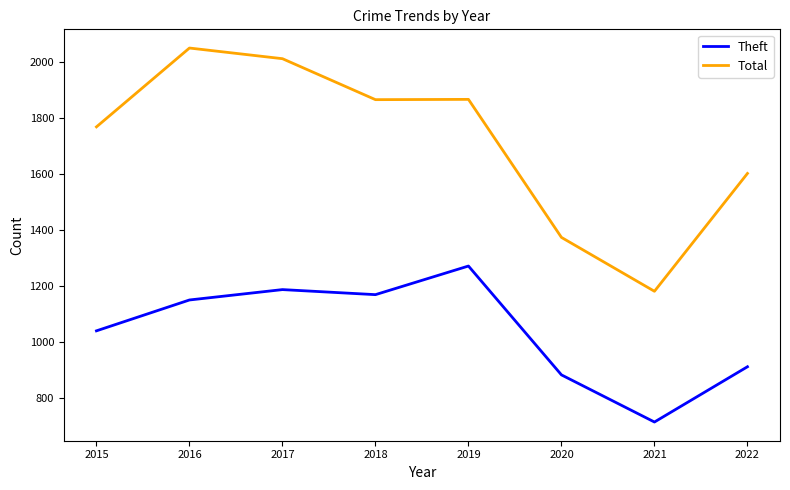

The value of Theft at 2019 is 1818. True or false?

False